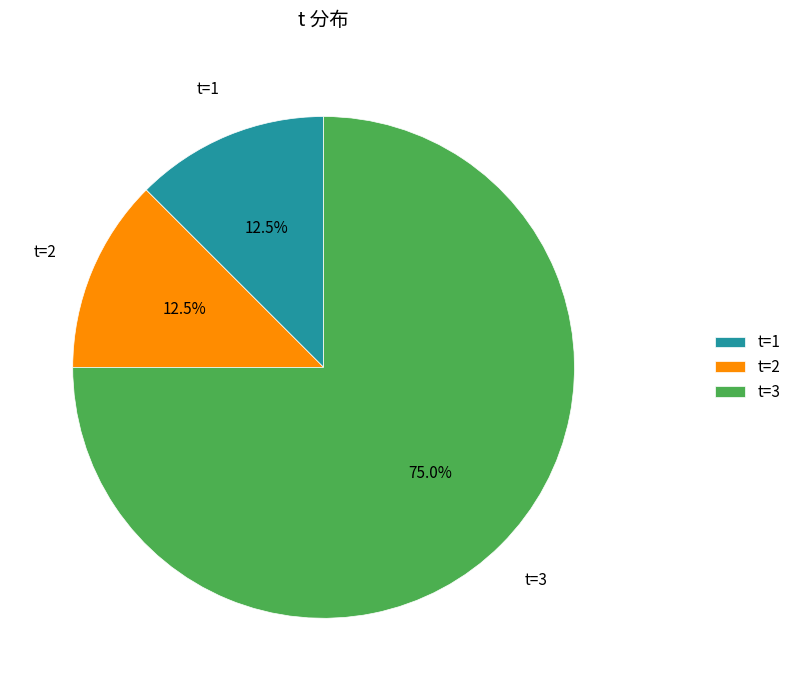

Does t=2 account for over 50% of the chart?

No